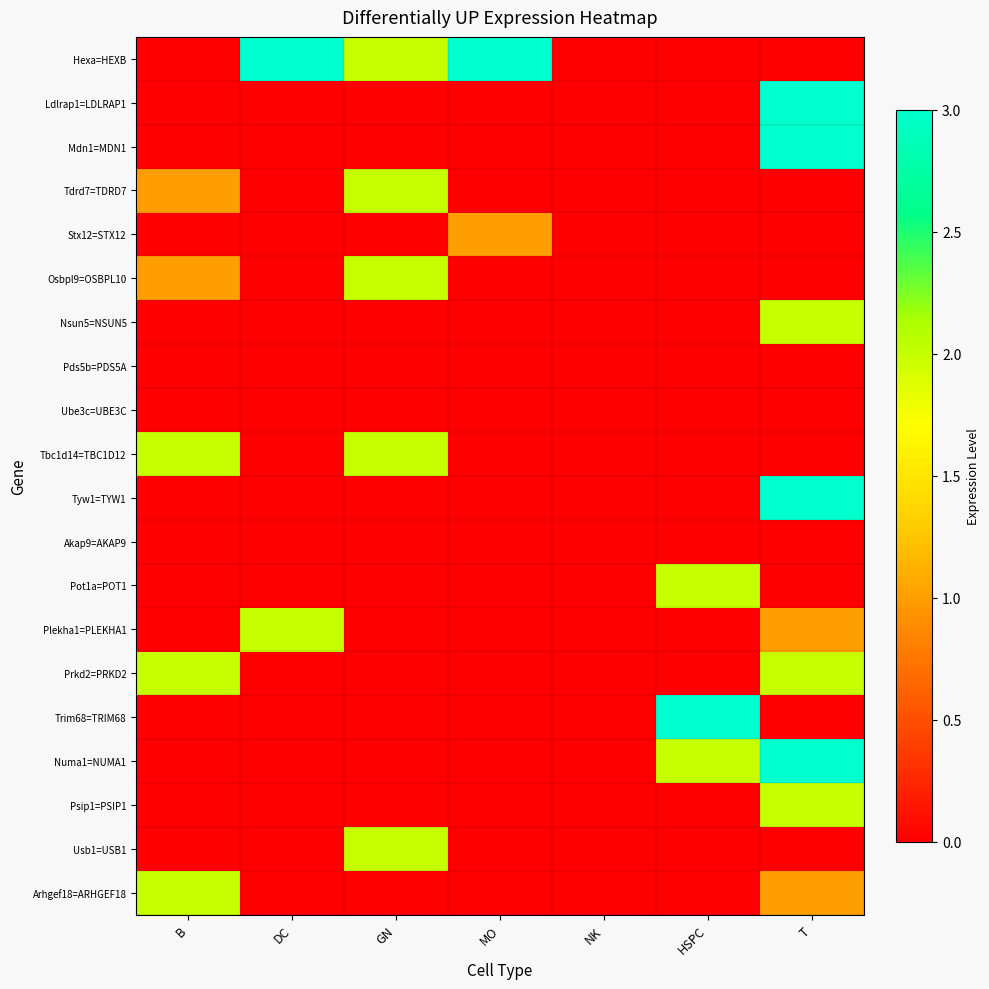

What is the spread (max minus min) of values at T?

3